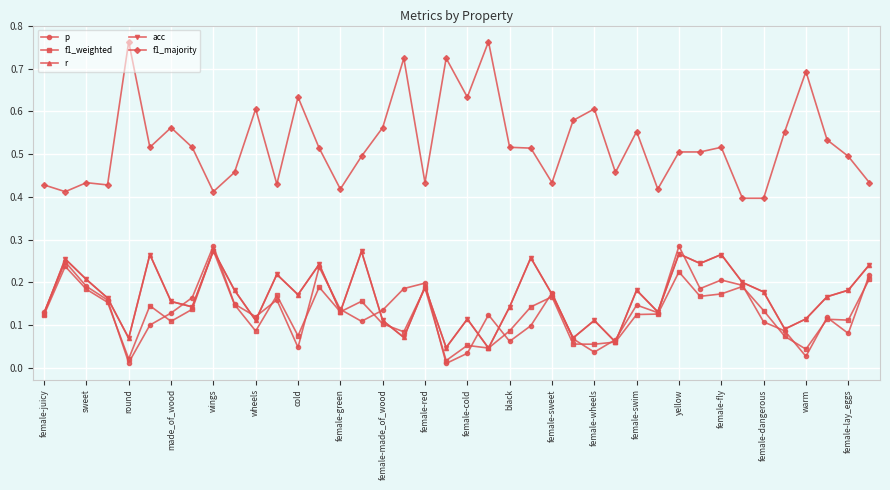

At how many categories does at least one series exceed 0?

40